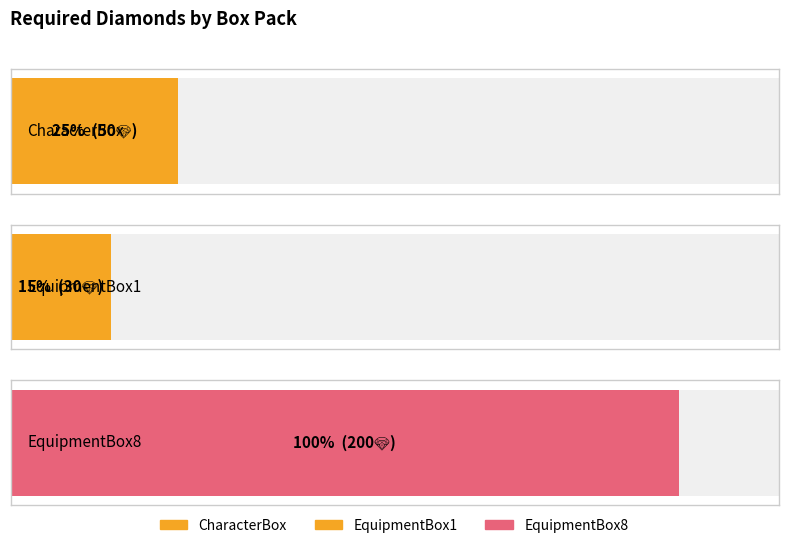

List the labels in order of value, largest first.

EquipmentBox8, CharacterBox, EquipmentBox1